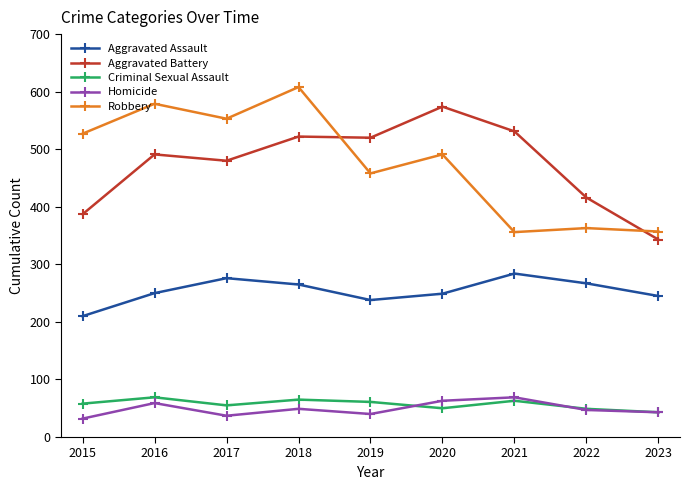

Which series changed the most between 2022 and 2023?

Aggravated Battery